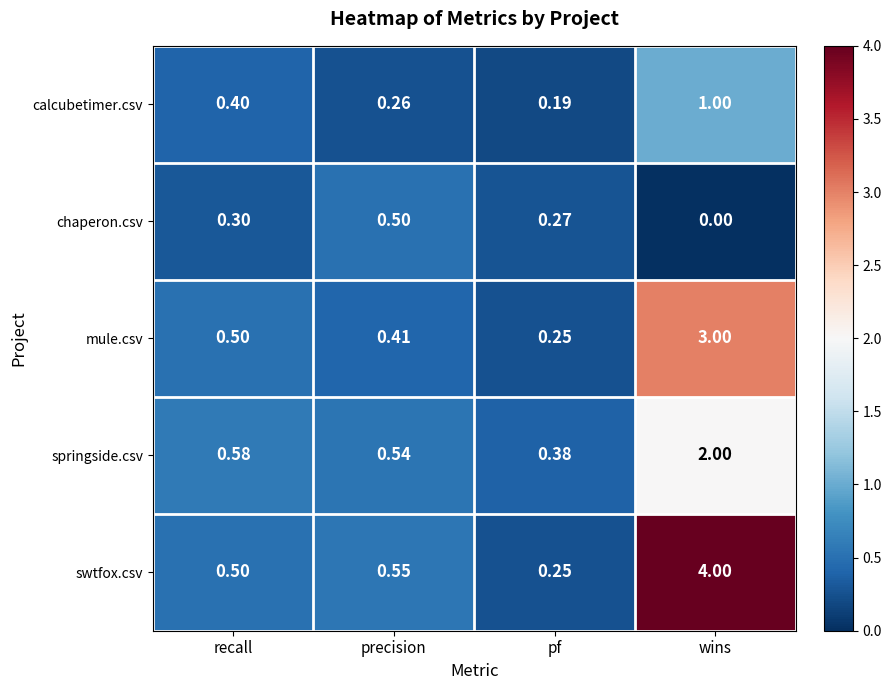

Which series has the largest total across all categories?

swtfox.csv